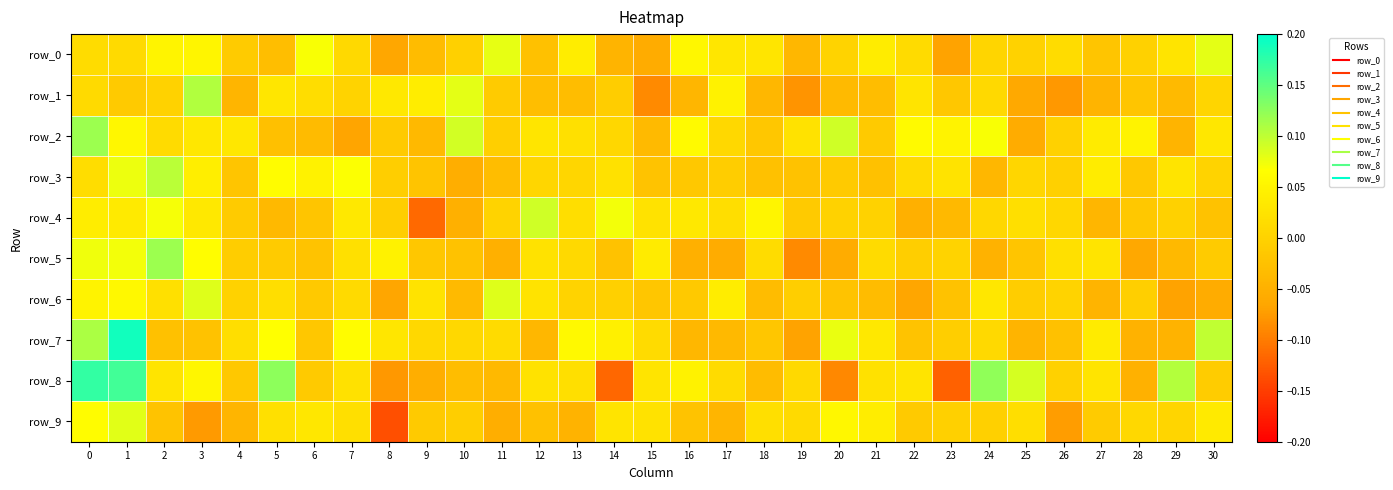

At which category does the chart reach its peak across all series?

1